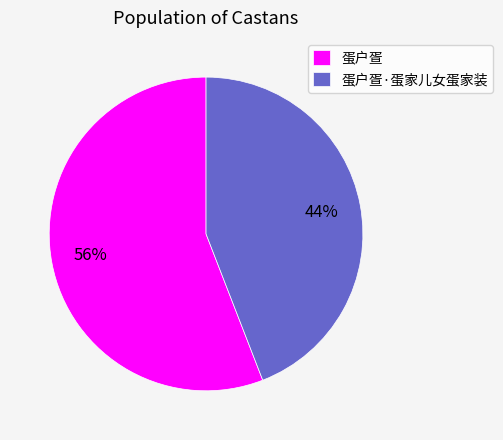

To the nearest percent, what is the combined percentage of 蛋户疍·蛋家儿女蛋家装 and 蛋户疍?

100%